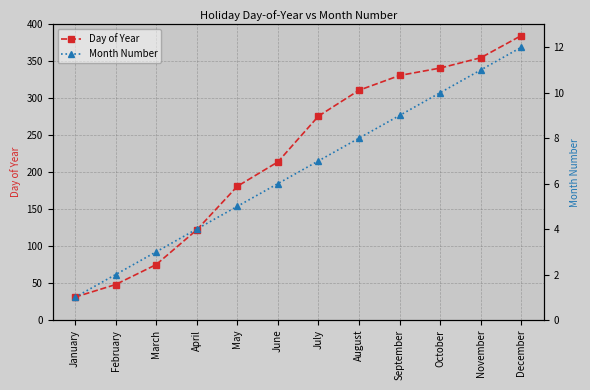

How many lines are shown in the chart?

2